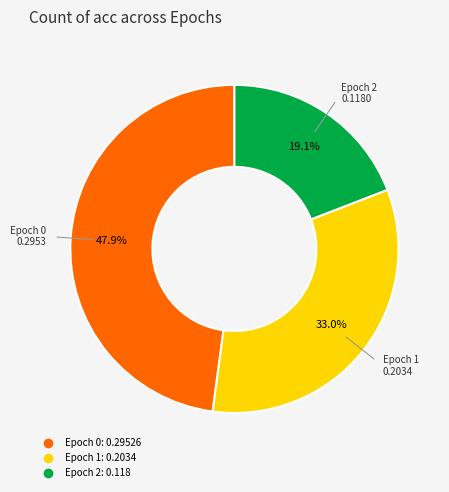

Is there any slice that represents more than half of the pie?

No